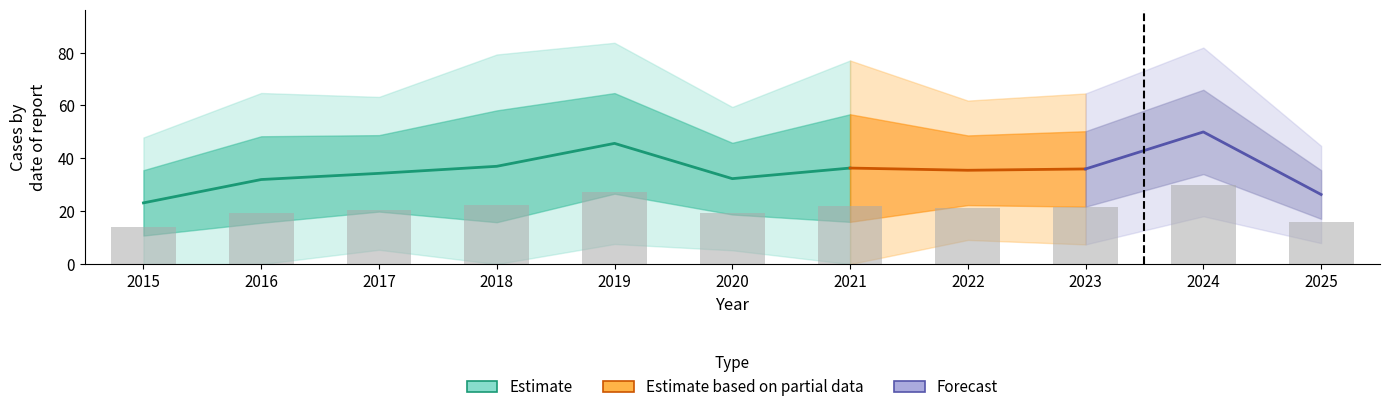

At which category does the chart reach its peak across all series?

2024